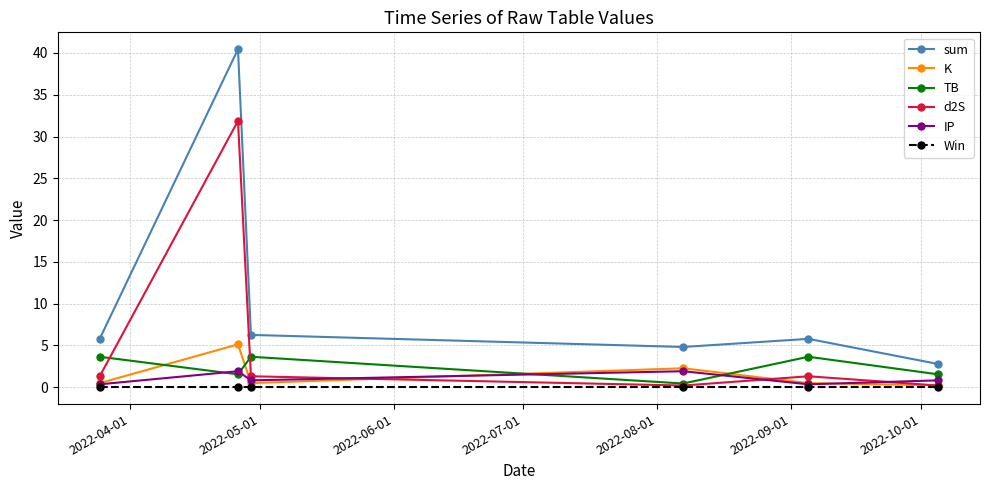

Which series has the widest spread of values?

sum